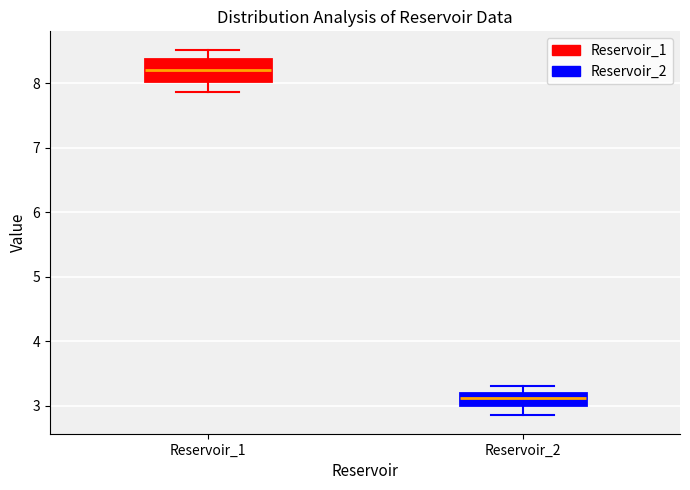

Where does the median line of the box for Reservoir_1 sit on the y-axis? The values are not printed on the chart, so give them approximately, as read against the axis.

8.2